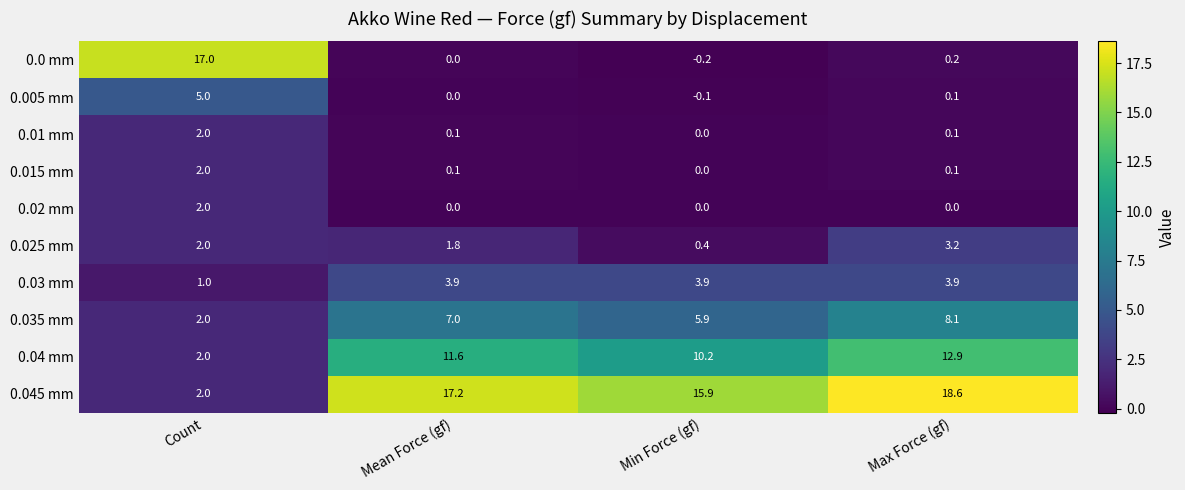

At which category is the sum across all series the highest?

Max Force (gf)